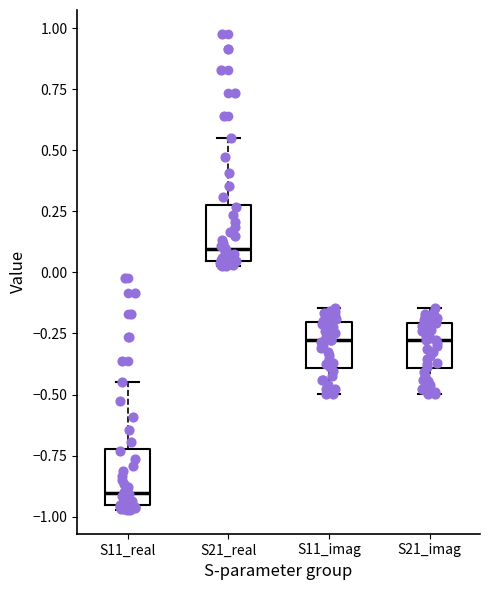

Where is the lower edge of the box for S21_real on the y-axis? The values are not printed on the chart, so give them approximately, as read against the axis.

0.05